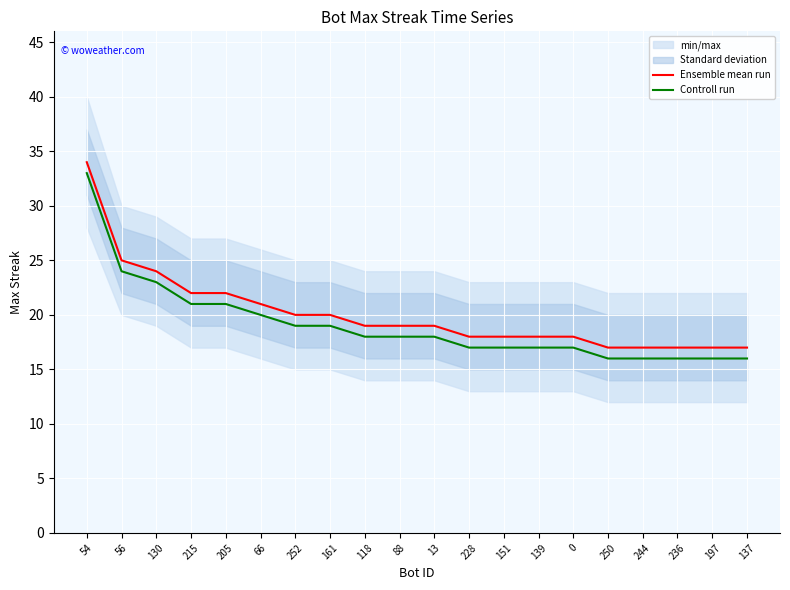

Which series has the largest range (max minus min)?

Ensemble mean run